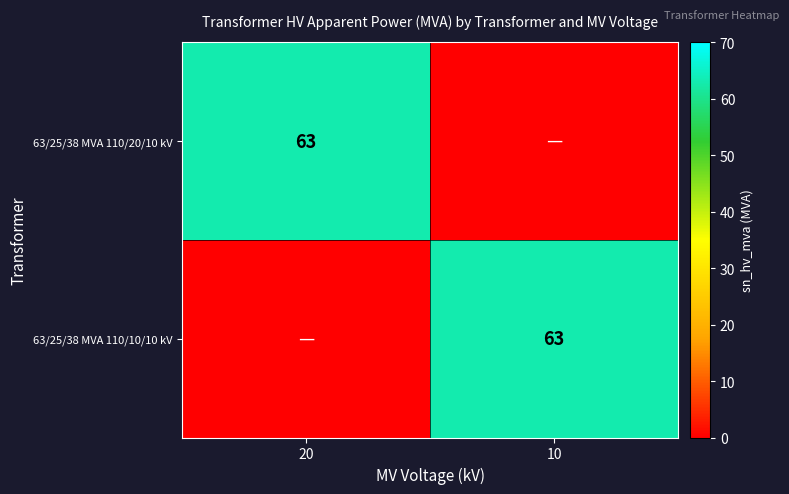

Is it true that 63/25/38 MVA 110/20/10 kV equals 111 at 20?

False